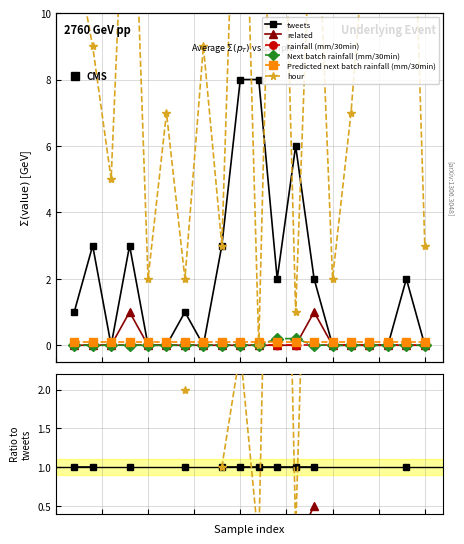

True or false: Next batch rainfall (mm/30min) and related intersect in this chart.

True